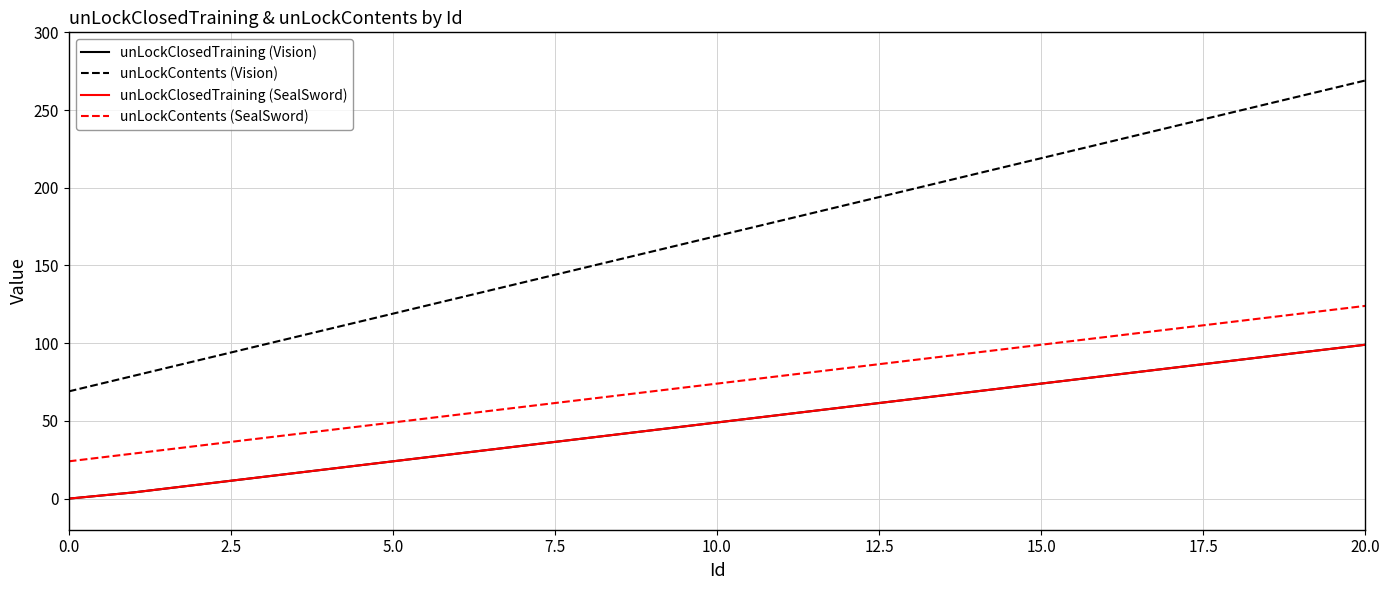

What is the difference between the maximum and minimum values in the unLockContents (Vision) series?

200